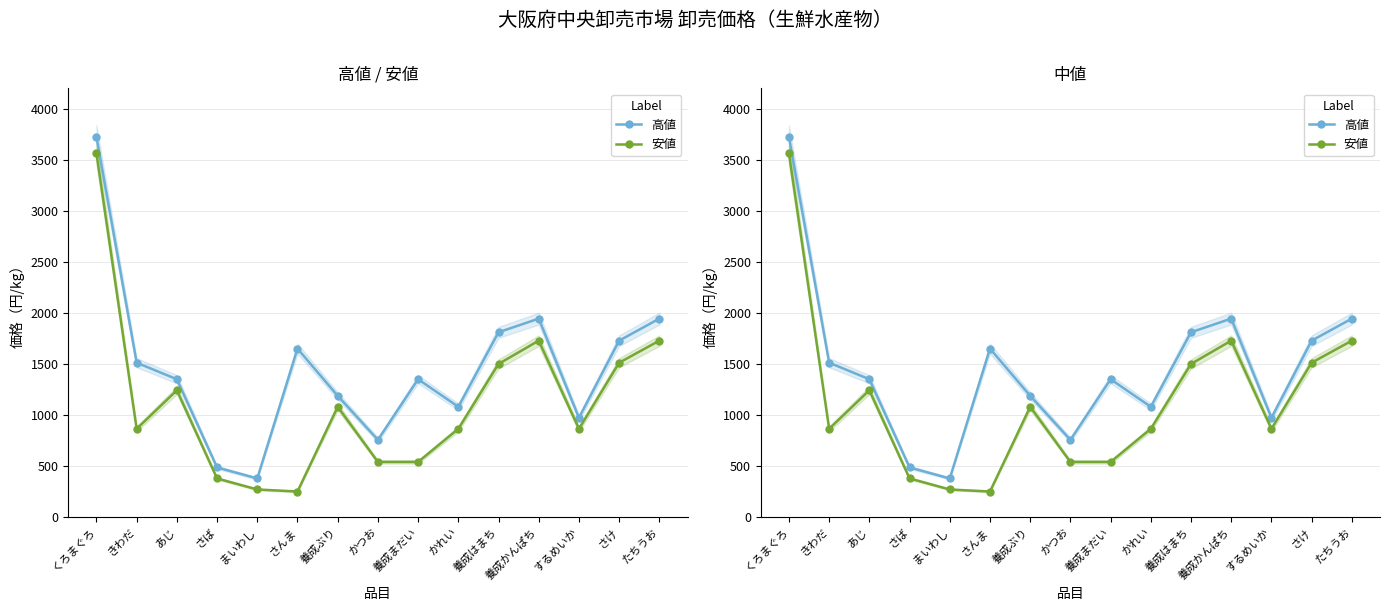

What is the difference between the highest and lowest values at かつお?

216